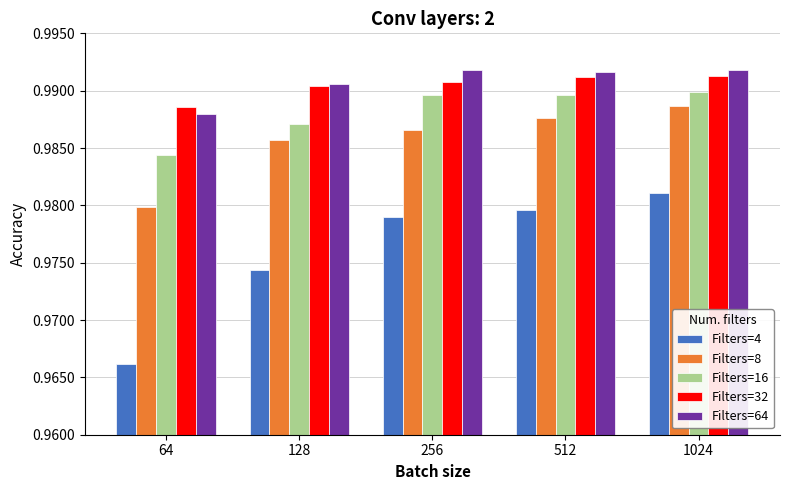

What is the sum of the Filters=4 values at 128 and 256?

2.0